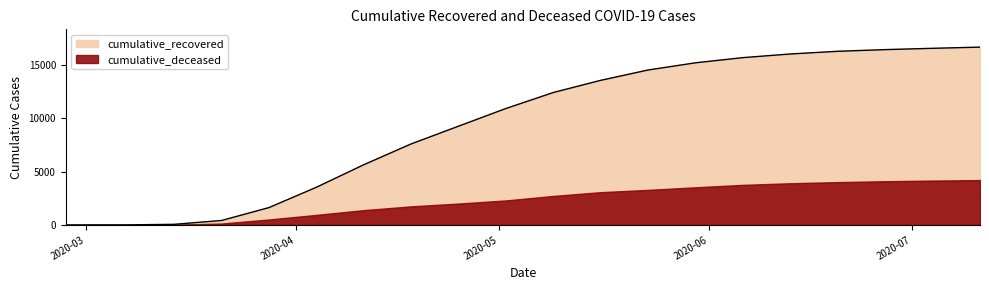

List the labels in order of value, largest first.

2020-07-11, 2020-07-04, 2020-06-27, 2020-06-20, 2020-06-13, 2020-06-06, 2020-05-30, 2020-05-23, 2020-05-16, 2020-05-09, 2020-05-02, 2020-04-25, 2020-04-18, 2020-04-11, 2020-04-04, 2020-03-28, 2020-03-21, 2020-03-14, 2020-03-07, 2020-02-27